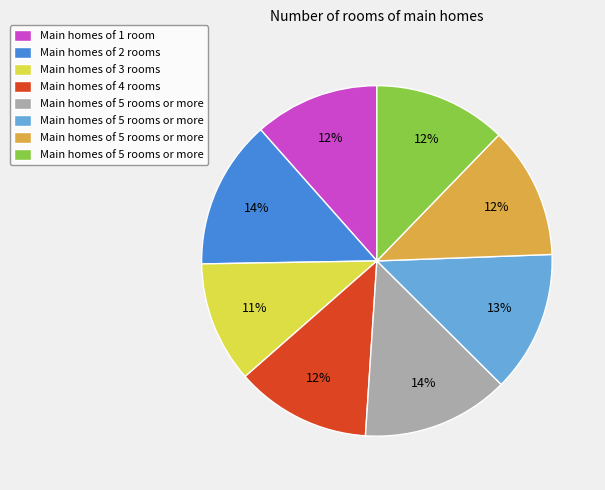

How many slices are in this pie chart?

8